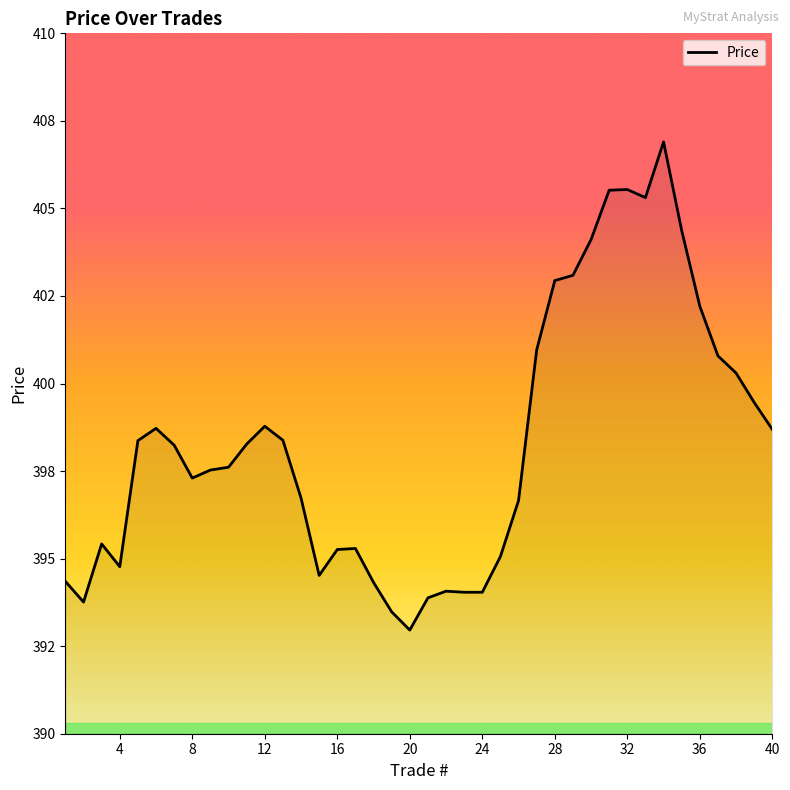

What is the value of the 4th point from the left?

394.8